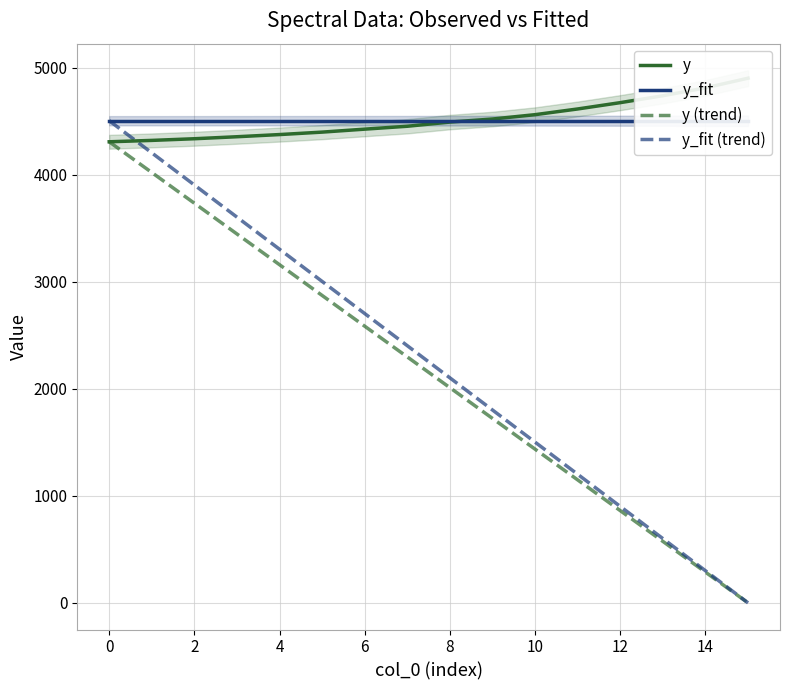

What is the label of the 4th point from the right?

12